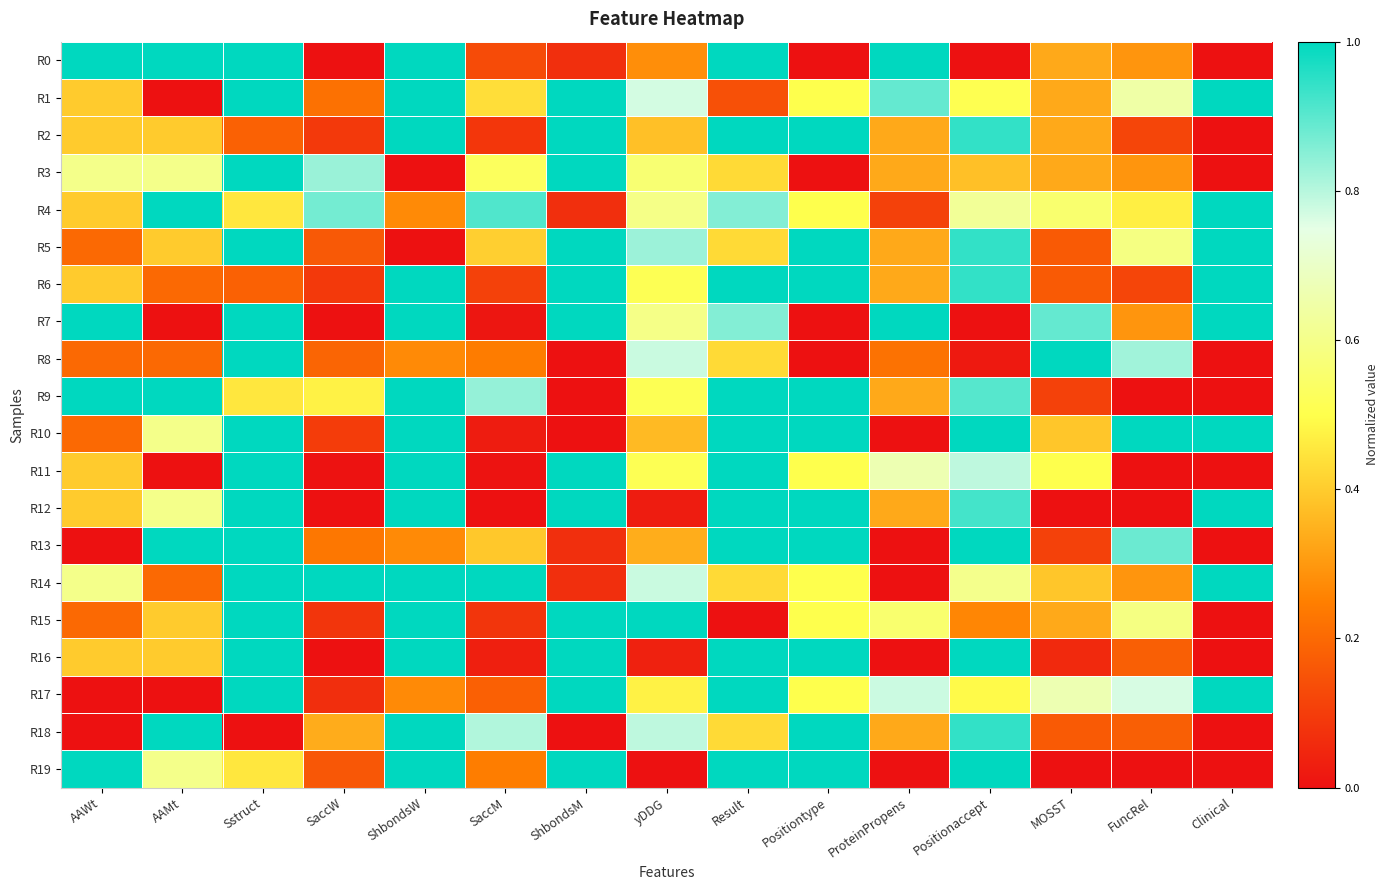

What is the total value across all series at ShbondsM?

12.3